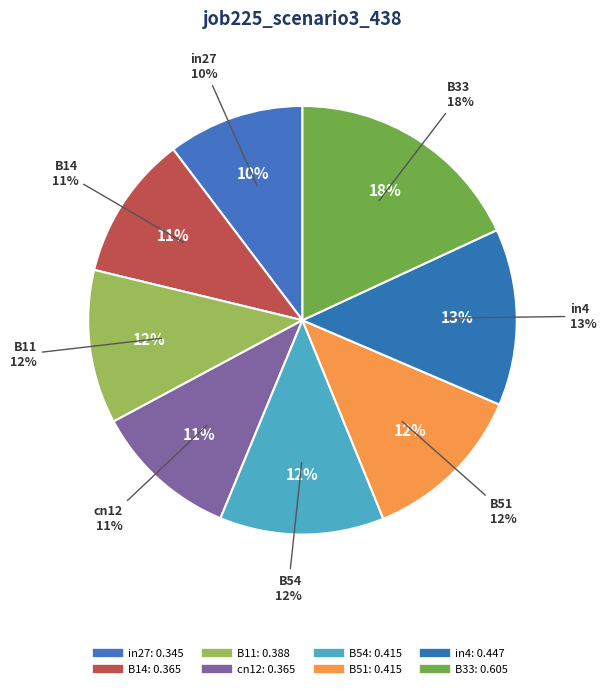

Which slice is the largest?

B33